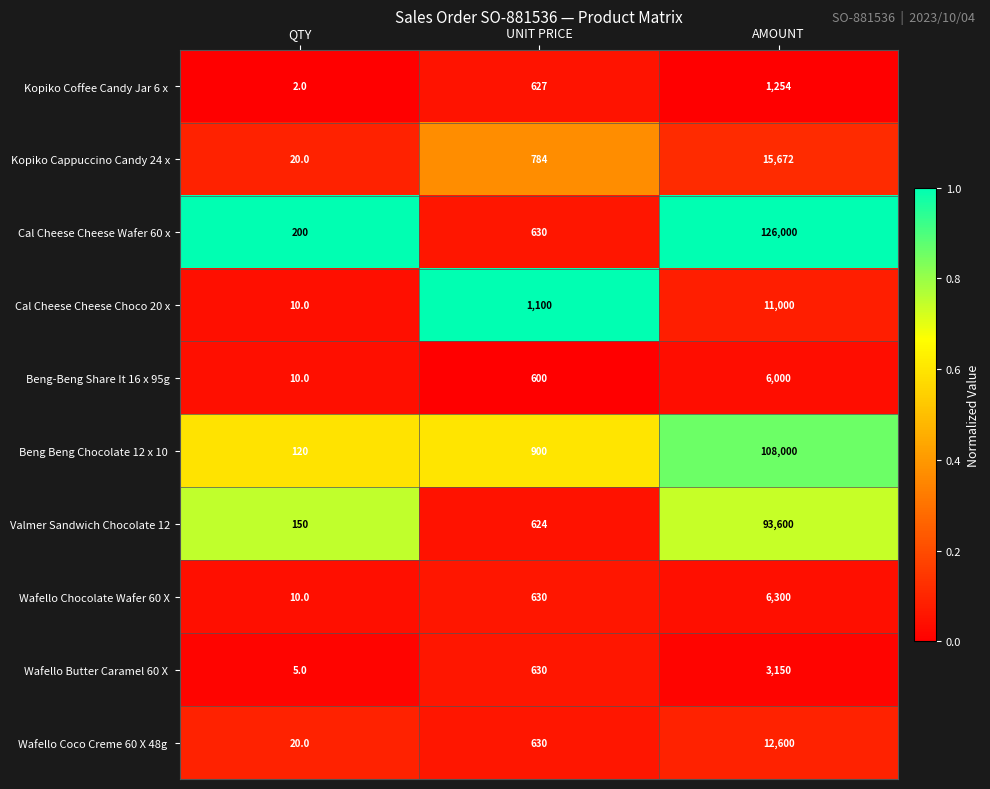

What is the sum of all Cal Cheese Cheese Choco 20 x values?

12110